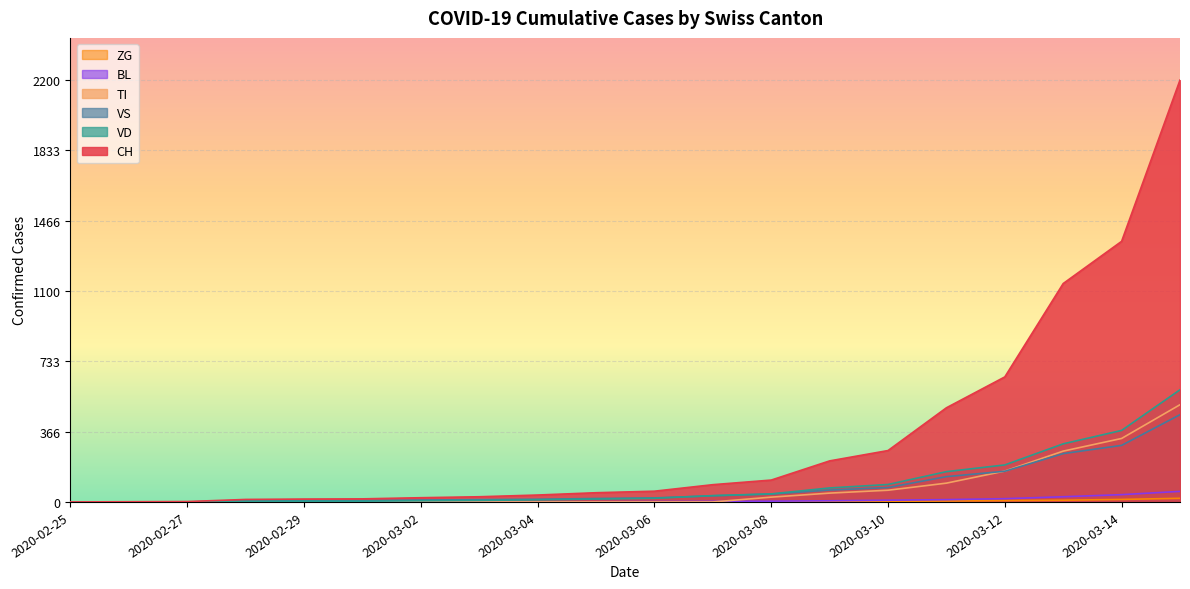

The value of ZG at 2020-03-15 is 19. True or false?

True